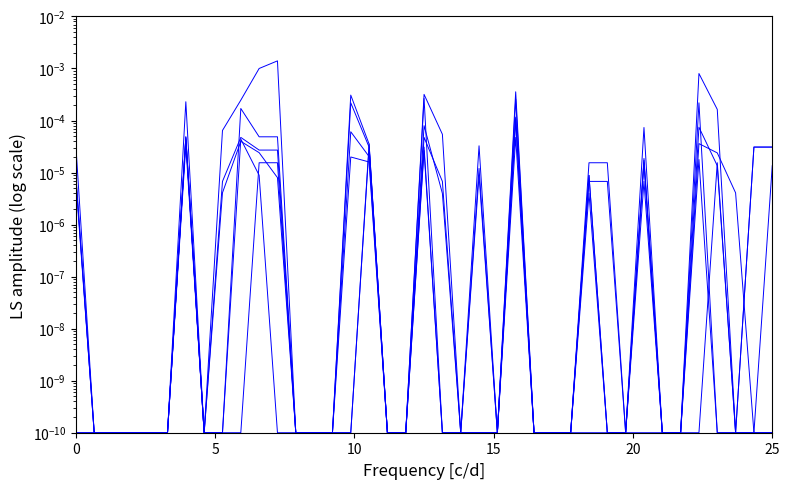

True or false: gnomAD_non_cancer_MAX_AF_adj and gnomAD_NFE_AF intersect in this chart.

True